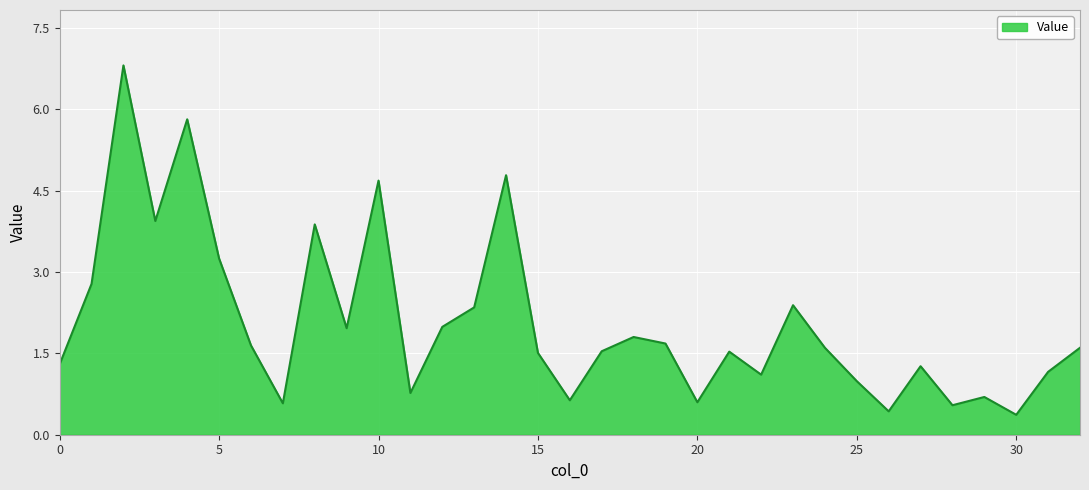

What is the greatest value displayed?

6.8